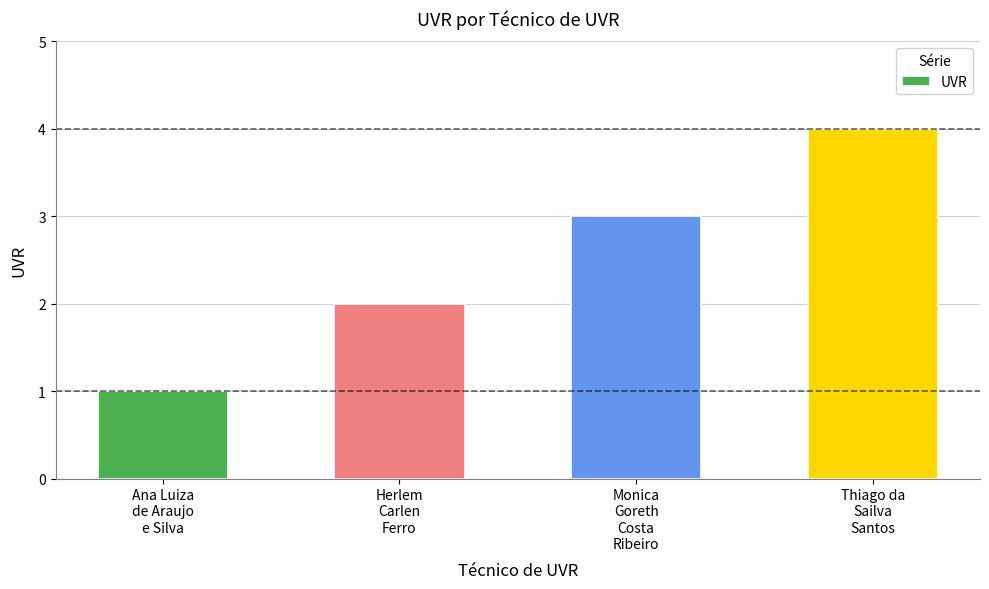

What is the greatest value displayed?

4